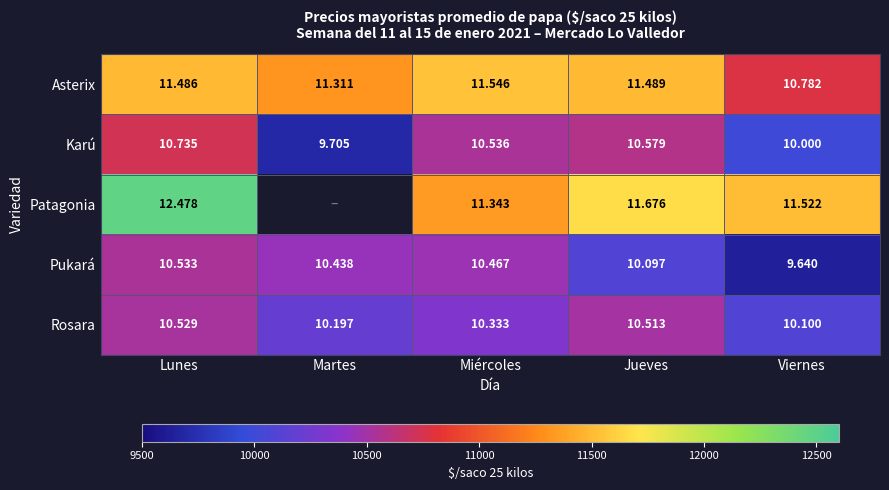

Between Martes and Jueves, which series saw the biggest shift?

Karú